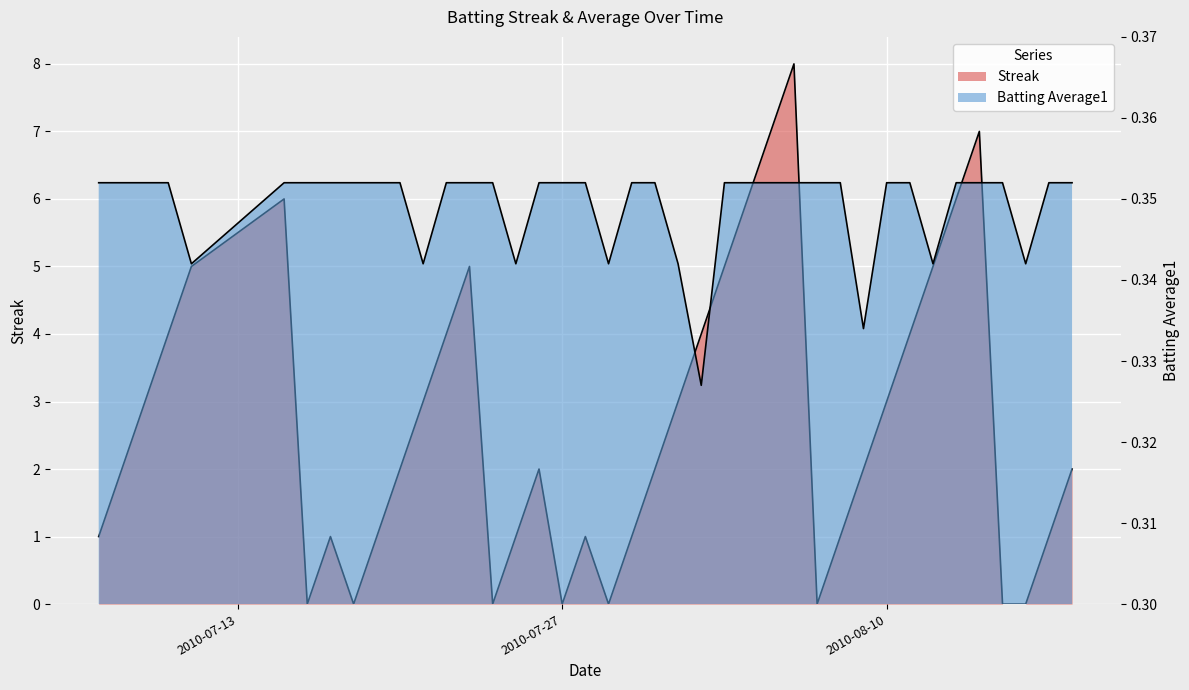

In Streak, how many points are lower than both neighbors (excluding endpoints)?

6